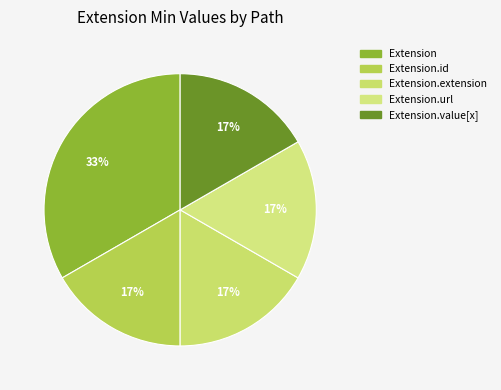

Count the number of slices in the pie.

5